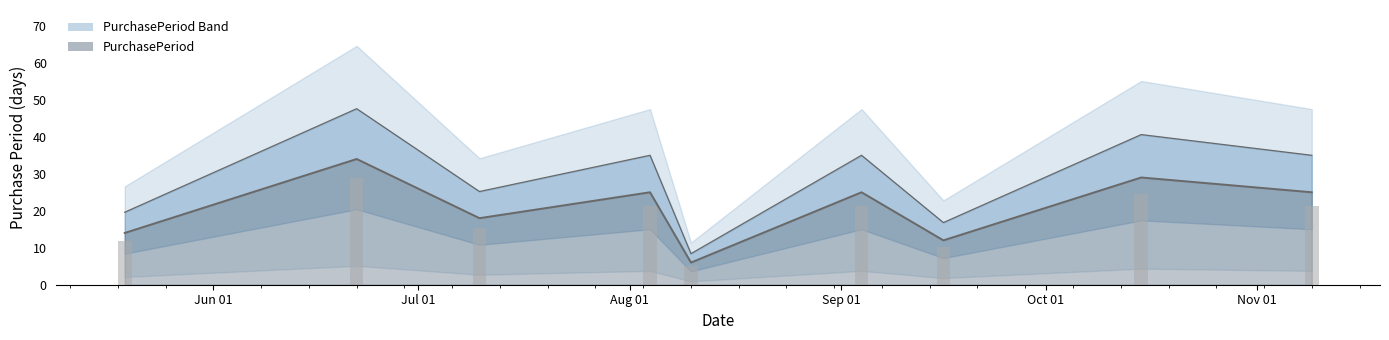

What is the greatest value displayed?

34